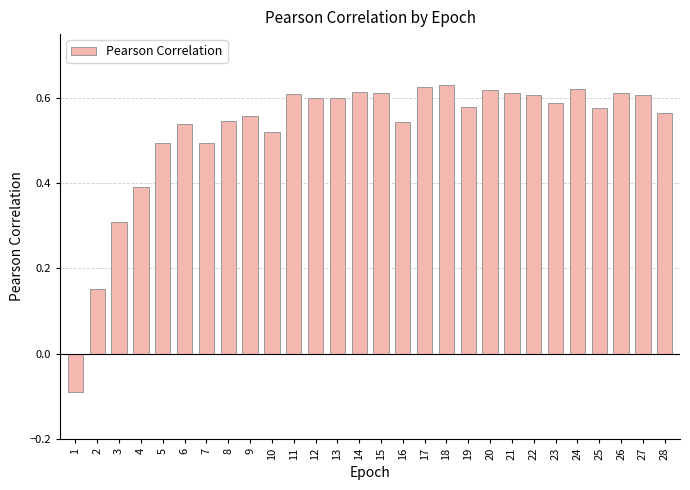

Is it true that the value at 22 is 1.0?

False